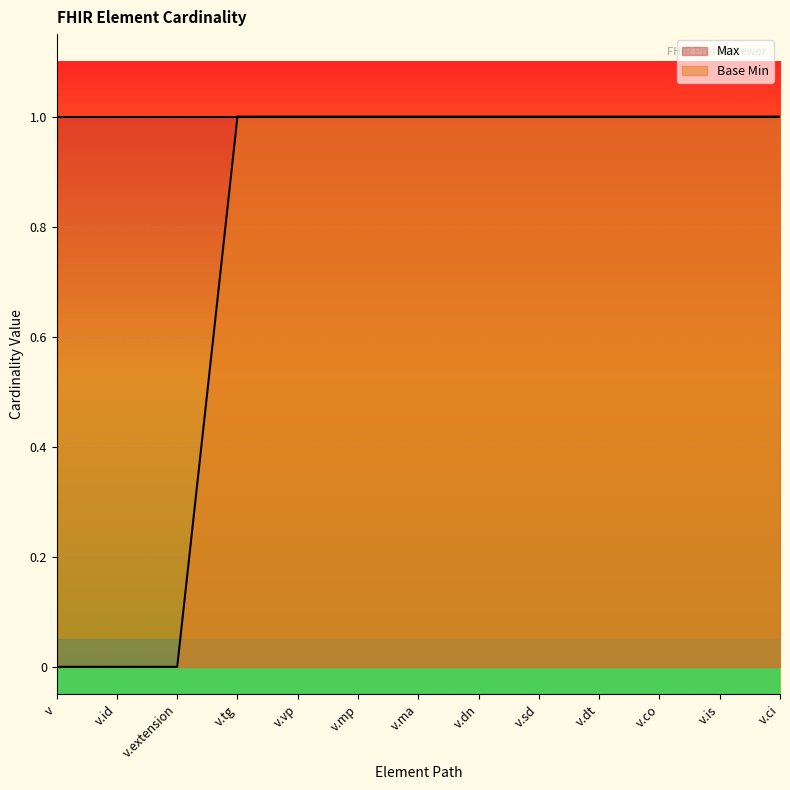

What is the sum of the values at v.dn and v.is?

2